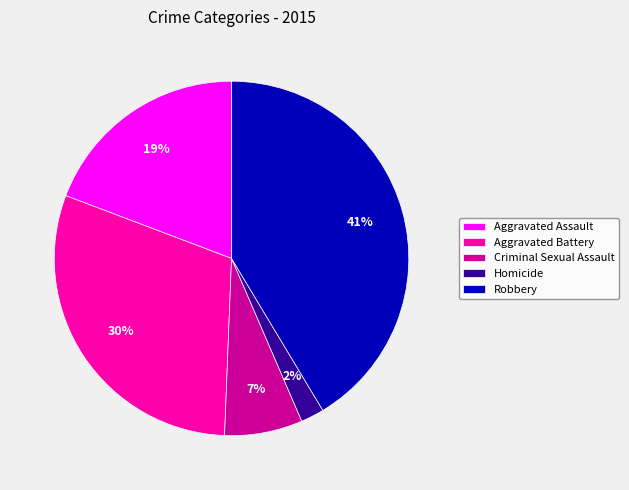

To the nearest percent, what is the difference between the Aggravated Assault and Robbery slice percentages?

22%